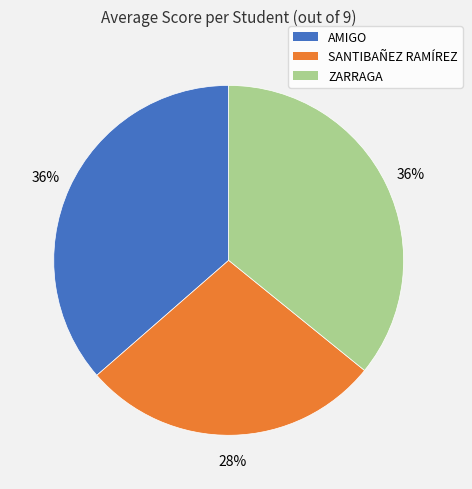

Approximately how many times larger is the value at AMIGO compared to SANTIBAÑEZ RAMÍREZ?

1.3